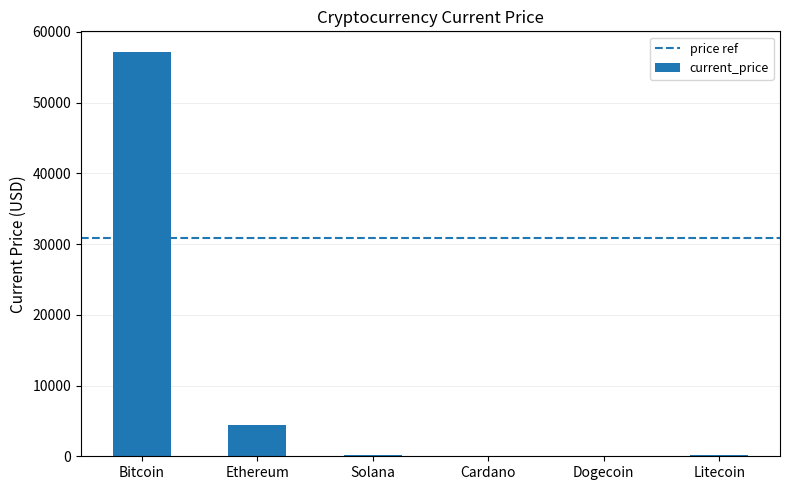

Which category has the highest value across all series?

Bitcoin